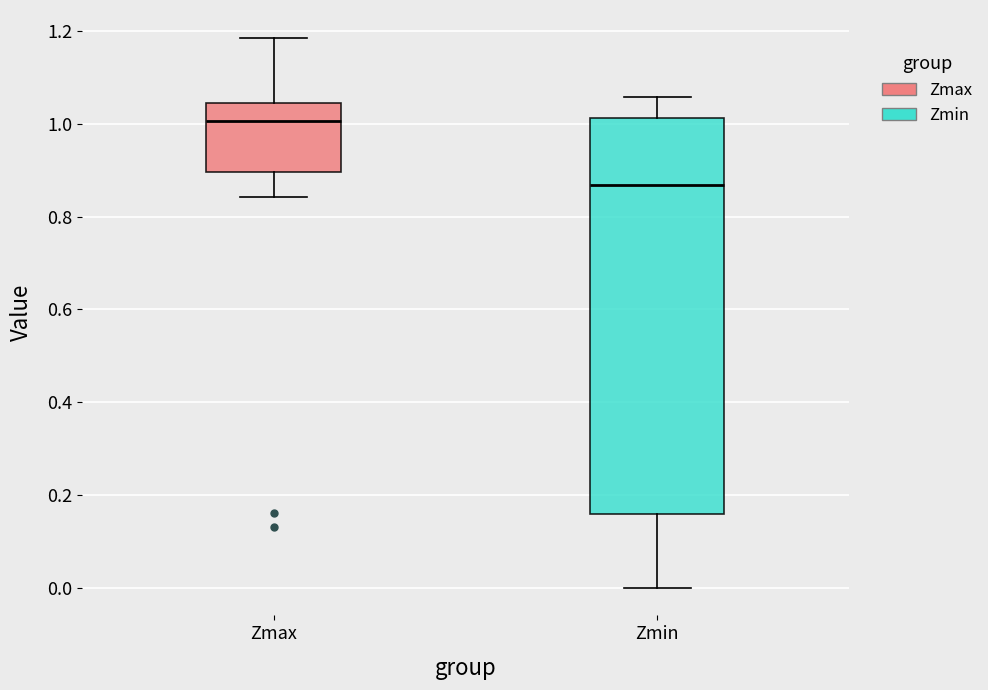

Which box is the tallest, from its lower edge to its upper edge?

Zmin